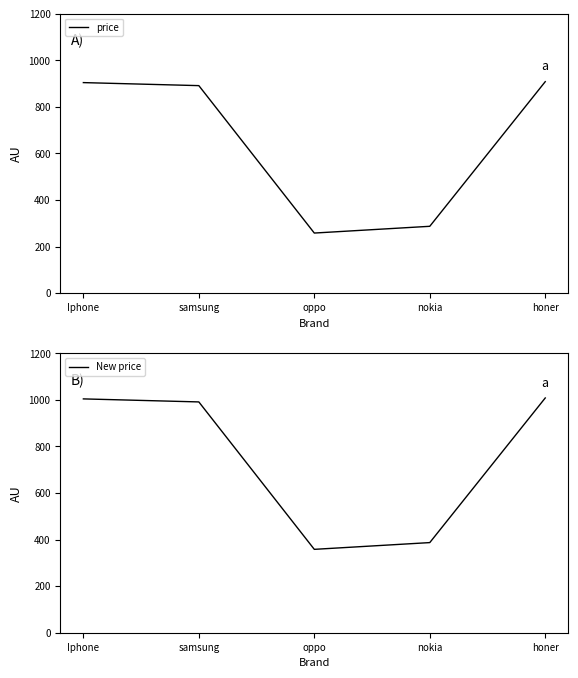

Rank the series by their maximum value, from lowest to highest.

price, New price